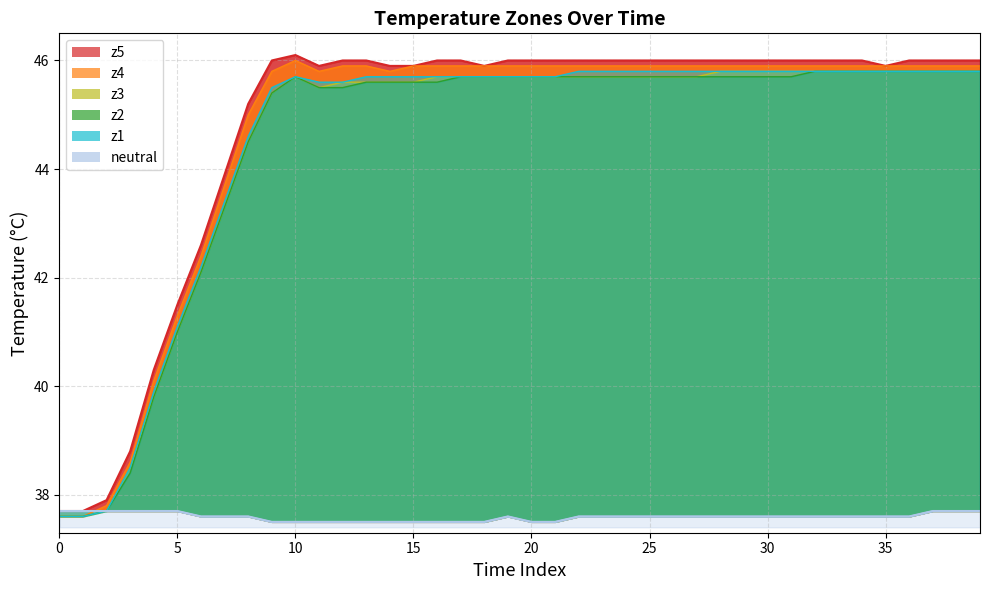

How many data points does each series have?

40